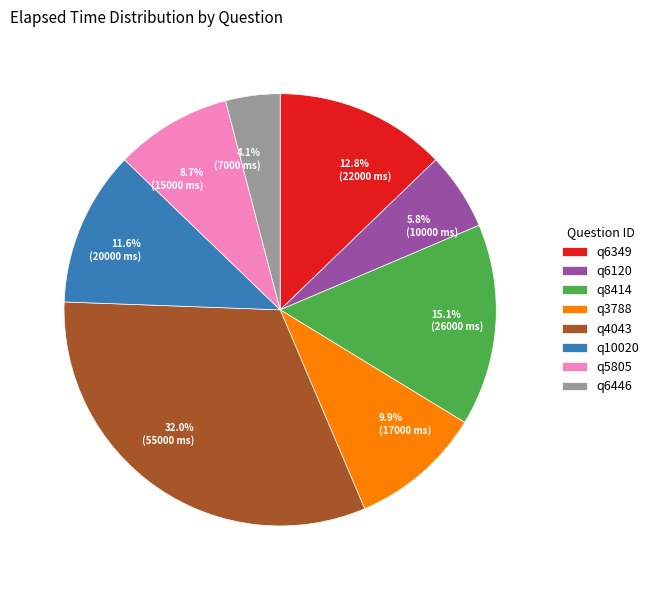

To the nearest percent, what is the difference between the q3788 and q6446 slice percentages?

6%